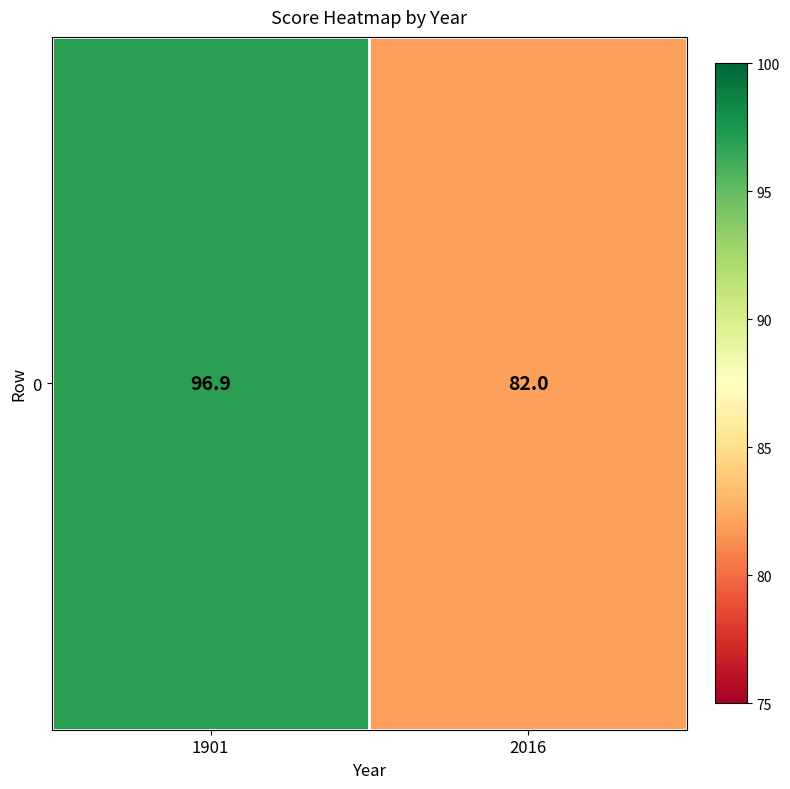

Reading right to left, what are all the values shown in this chart?

2016=82.0	1901=96.9